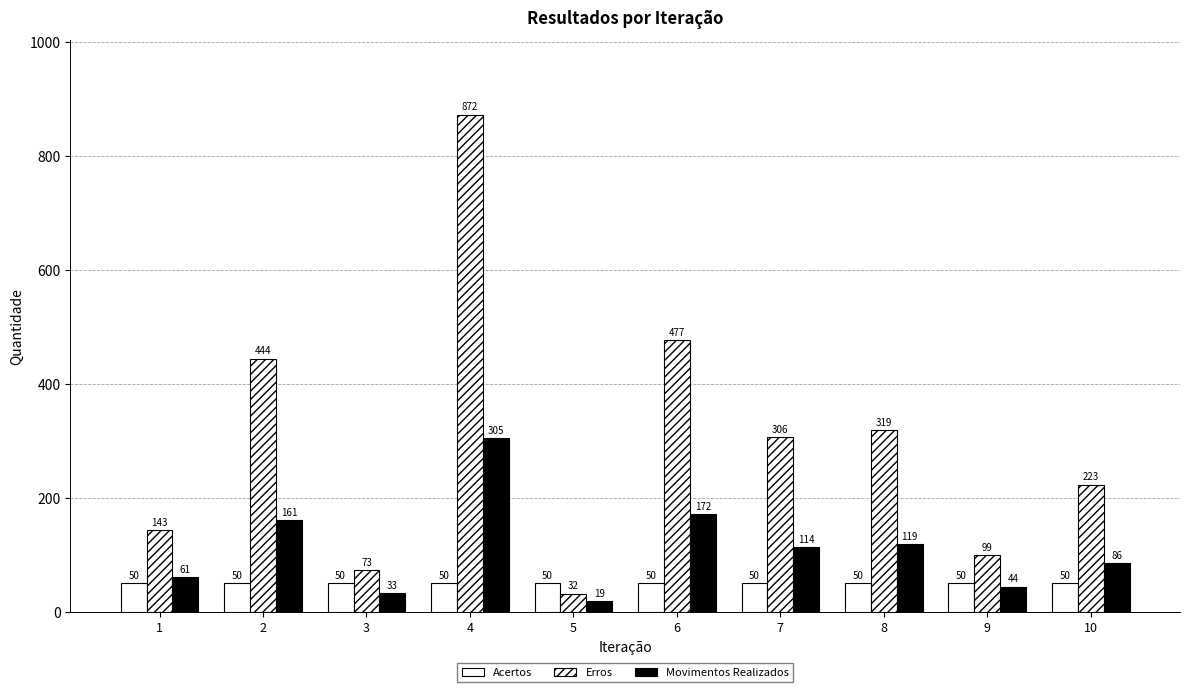

Does the chart contain any negative values?

No